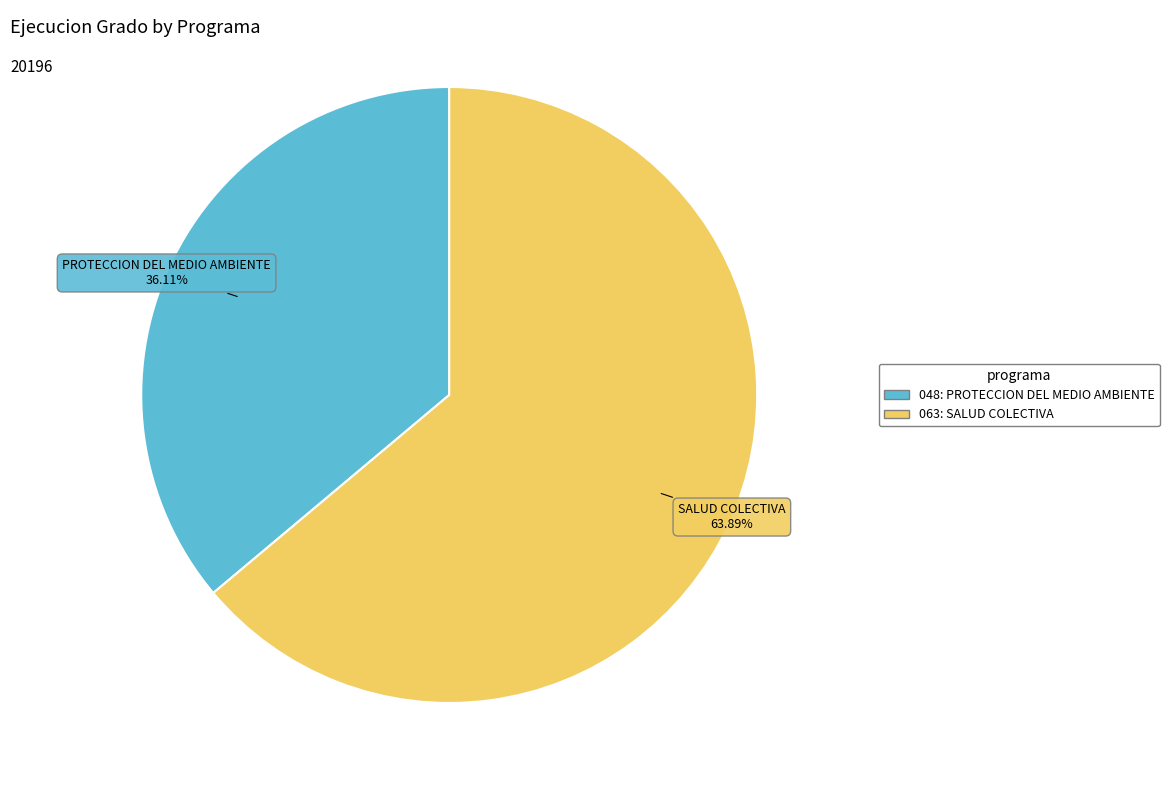

Count the number of slices in the pie.

2